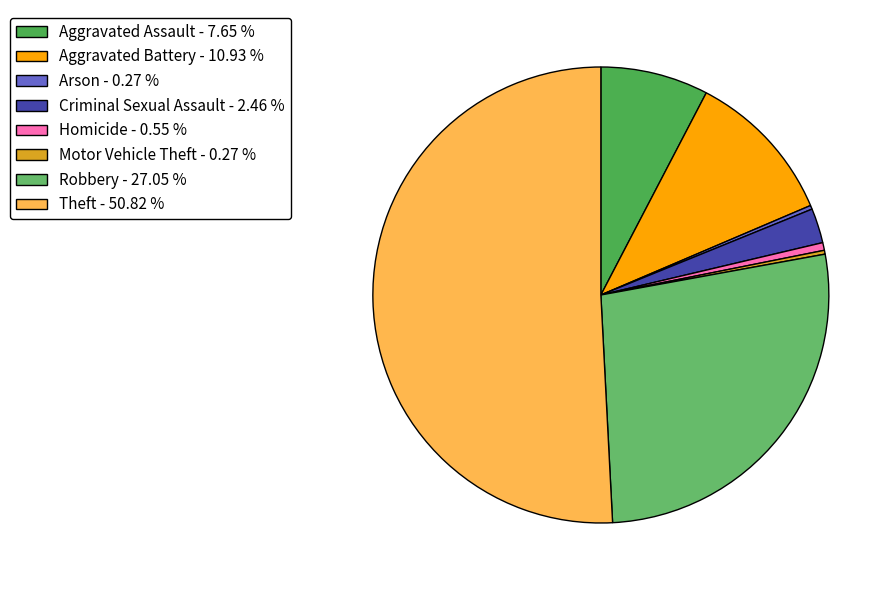

Approximately how many times larger is the value at Aggravated Battery compared to Criminal Sexual Assault?

4.4